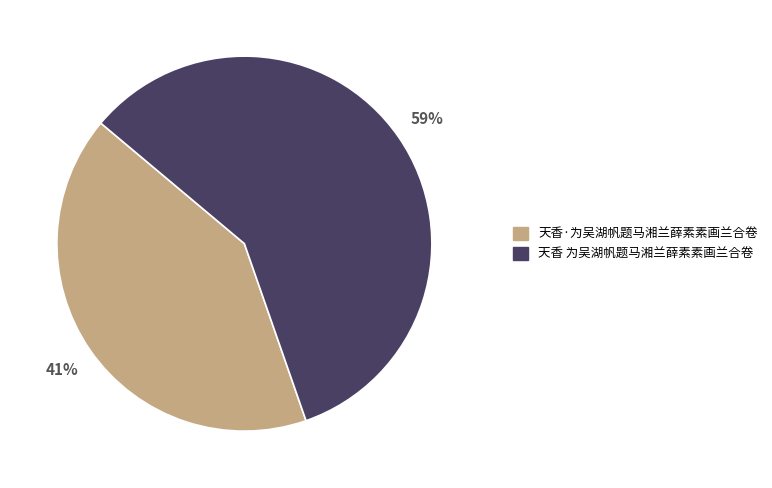

Is there any slice that represents more than half of the pie?

Yes